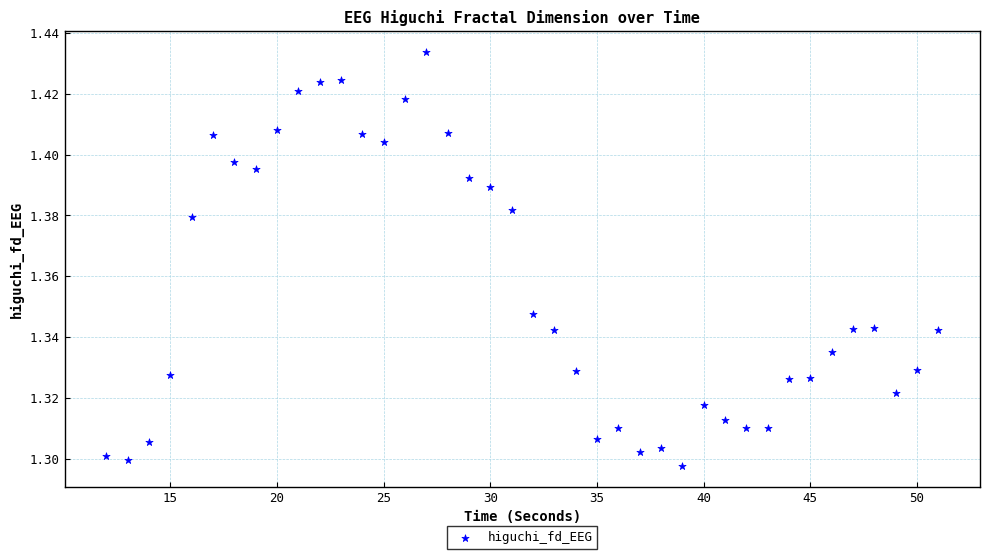

What is the range of X values (max minus min)?

39.0